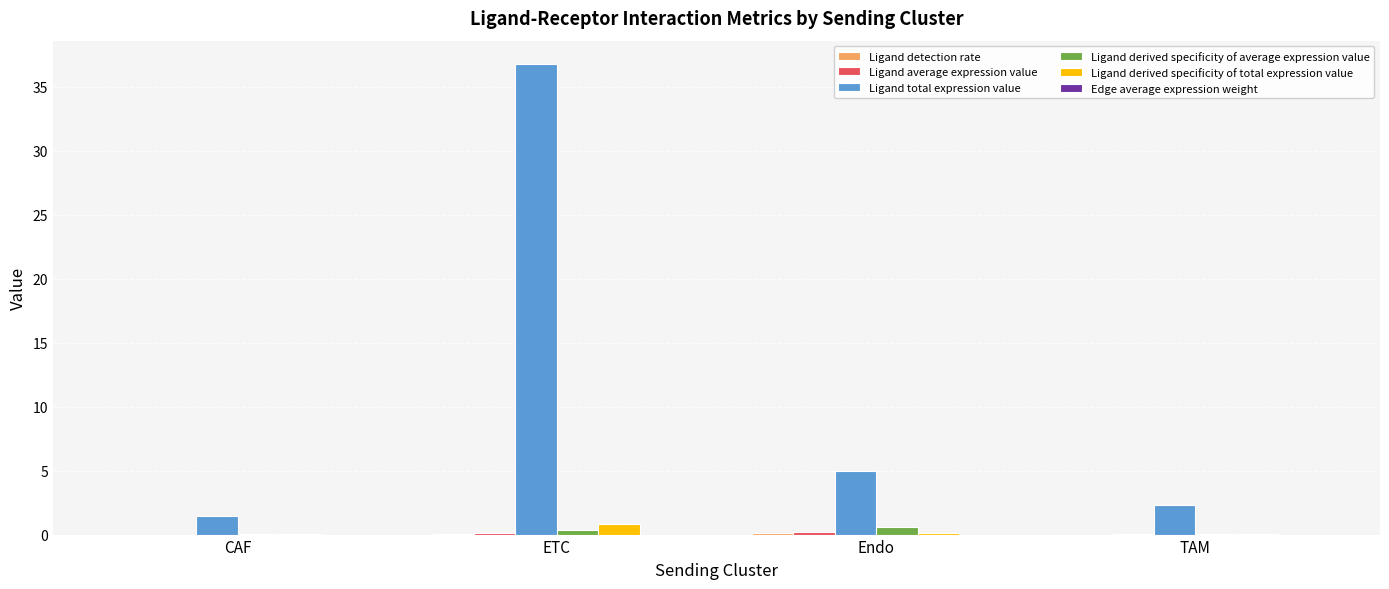

The value of Ligand total expression value at TAM is 2.3. True or false?

True